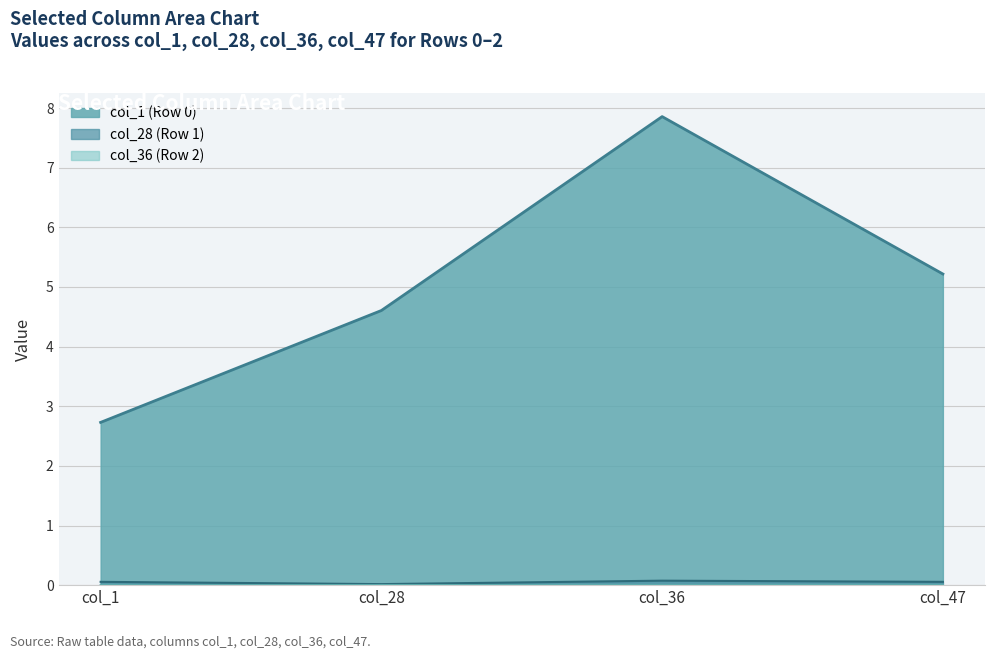

What is the greatest value displayed?

7.9